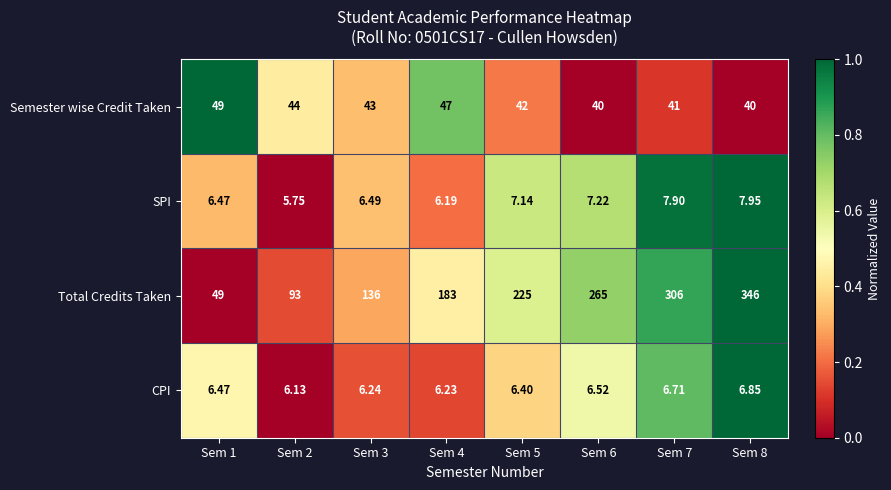

Rank the series by their maximum value, from lowest to highest.

CPI, SPI, Semester wise Credit Taken, Total Credits Taken